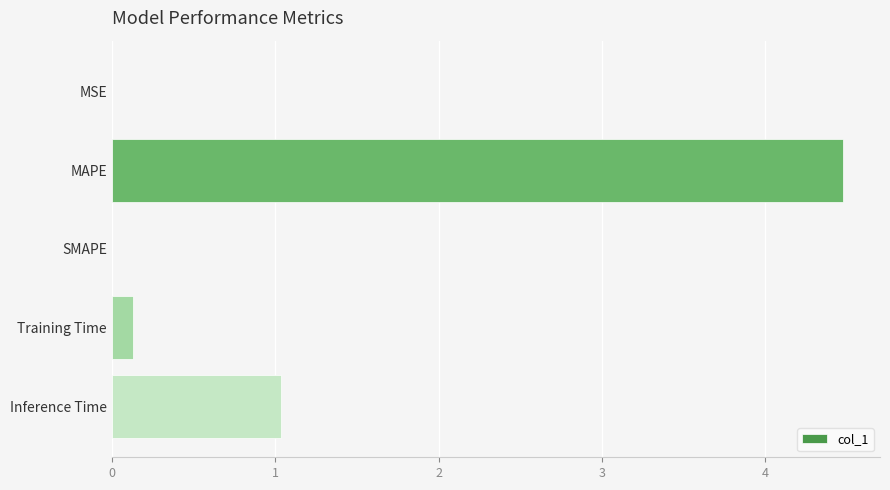

Which category has the highest value across all series?

MAPE